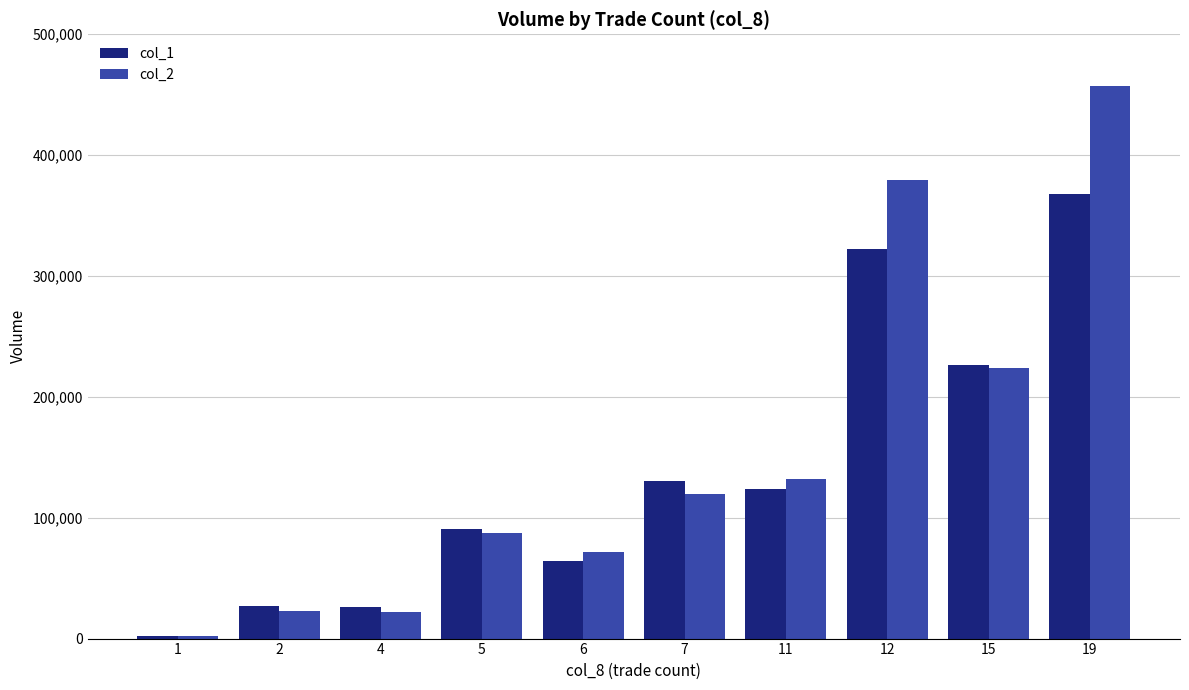

Where does the col_1 series first go above 124000?

7